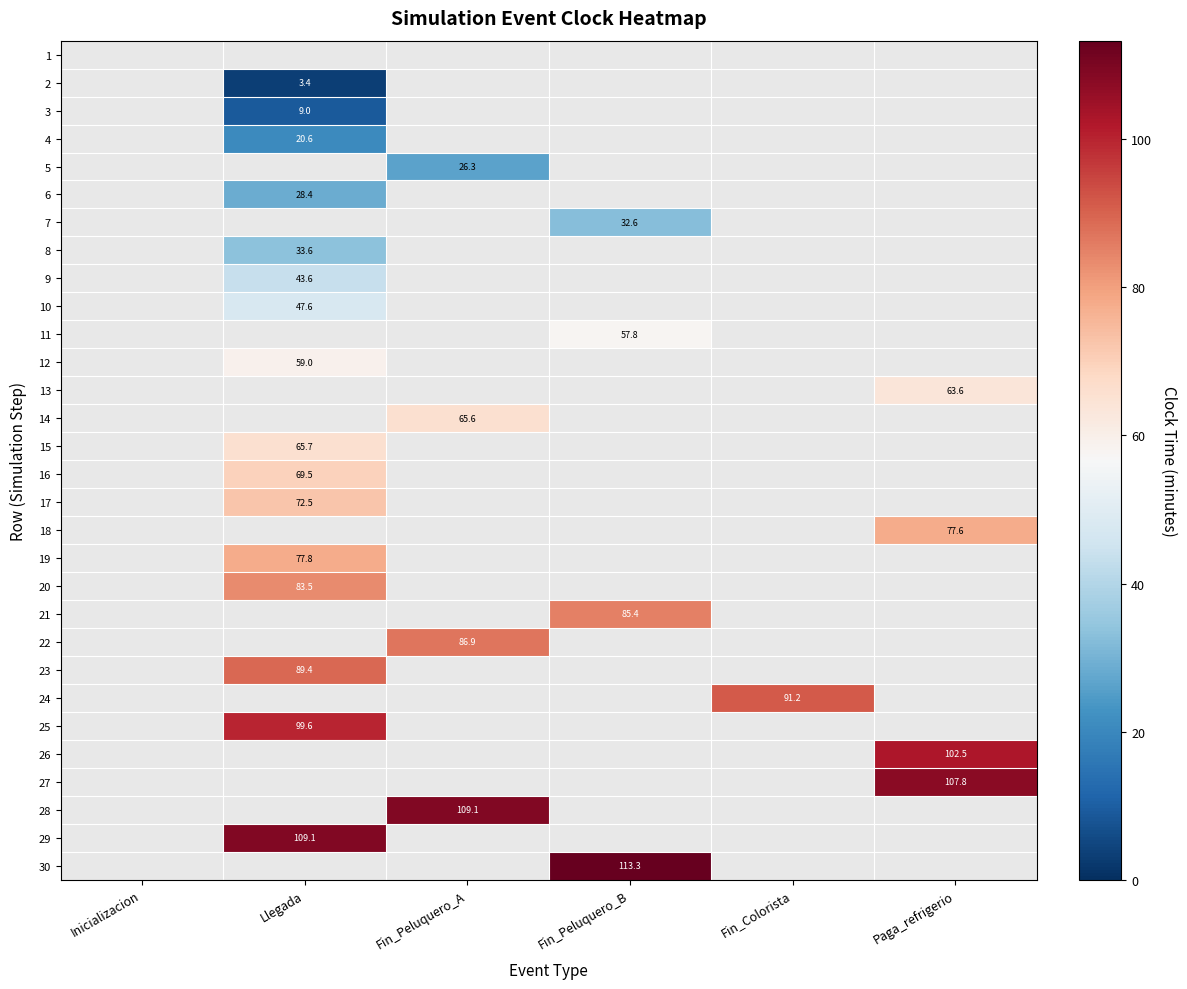

Which has a higher value, Fin_Peluquero_A or Paga_refrigerio?

Fin_Peluquero_A